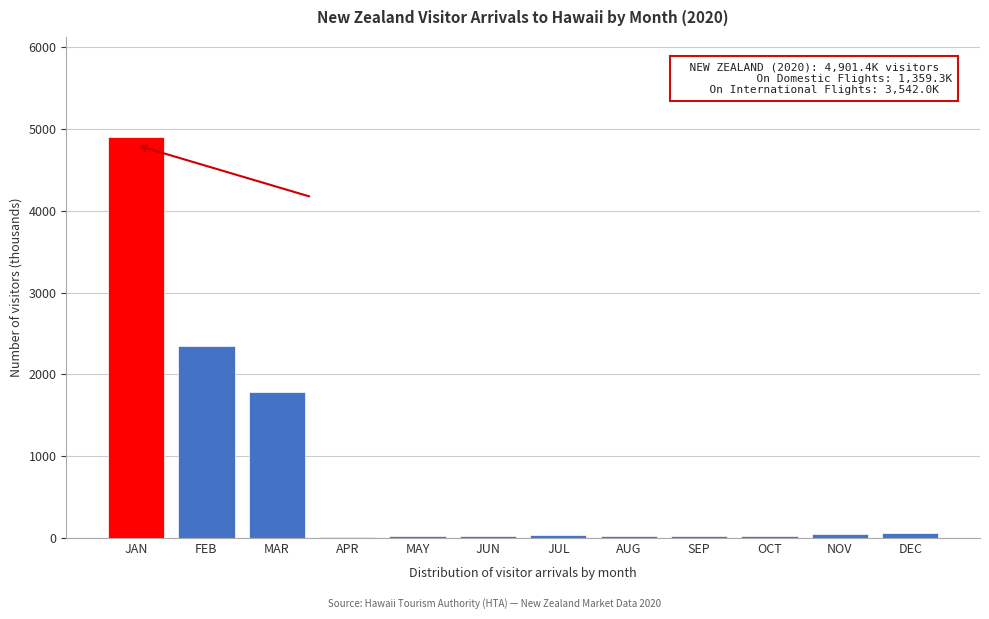

Where is the data nearest to the value 2453?

FEB